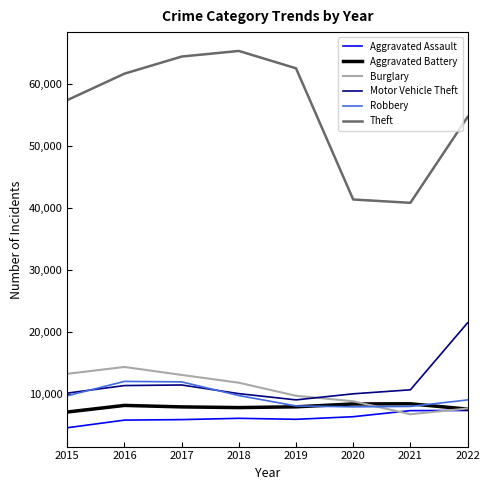

Which series has the largest total across all categories?

Theft